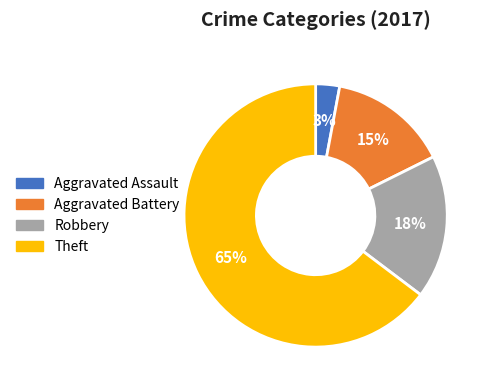

To the nearest percent, what portion does Robbery represent?

18%